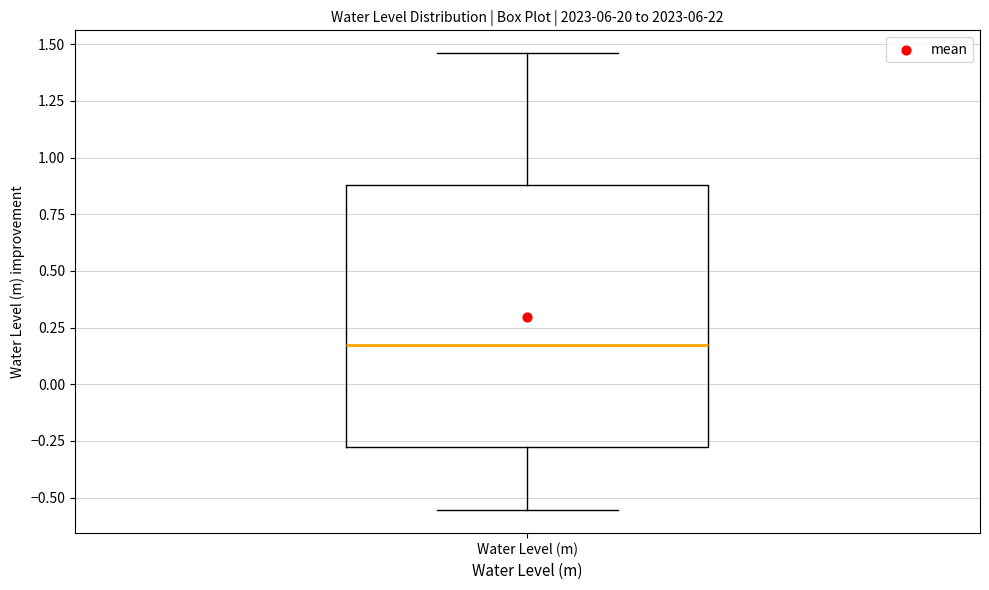

Read this box plot against the y-axis: the position of the median line, the range covered by the box, and the ends of both whiskers. The values are not printed on the chart, so give them approximately, as read against the axis.

median 0.20, box -0.30 to 0.90, whiskers -0.55 to 1.45